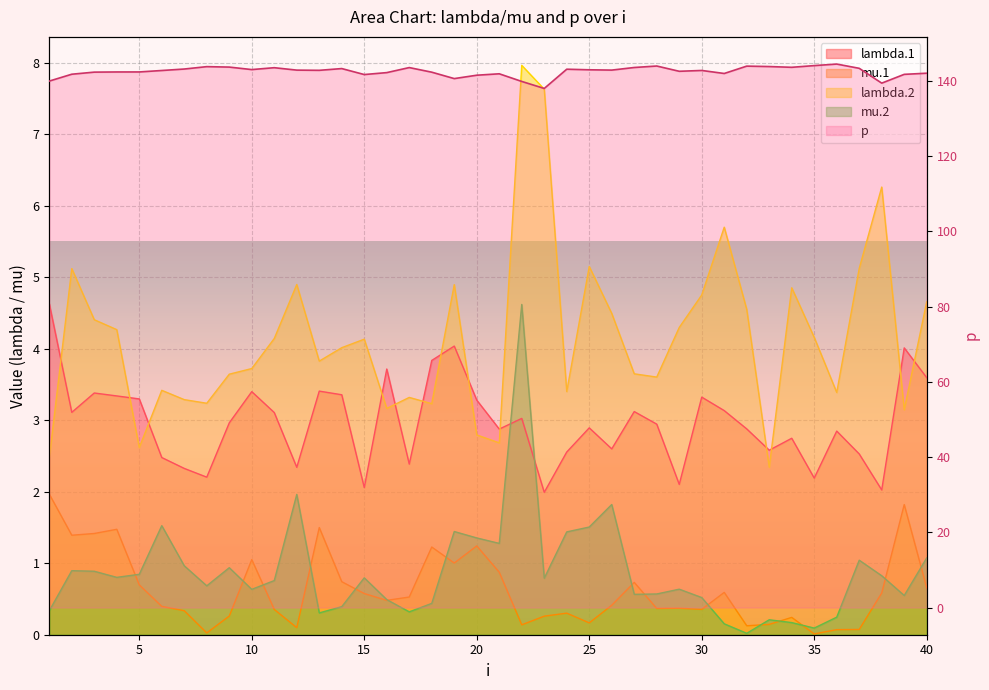

List the series in order of their peak value, highest first.

p, lambda.2, lambda.1, mu.2, mu.1